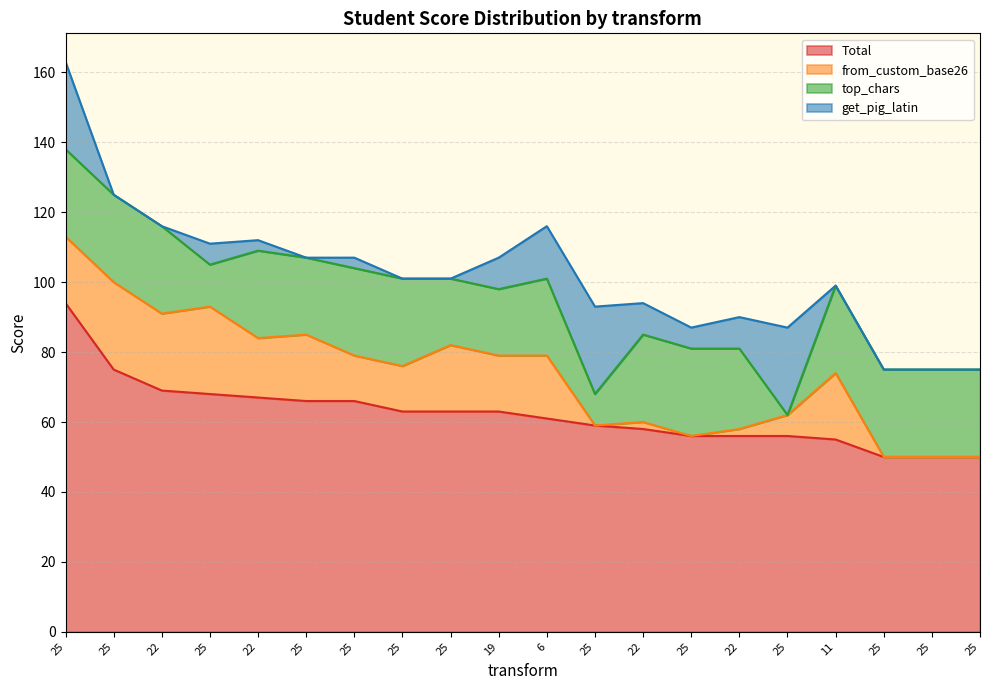

True or false: from_custom_base26 has more than 0 interior local peaks.

True